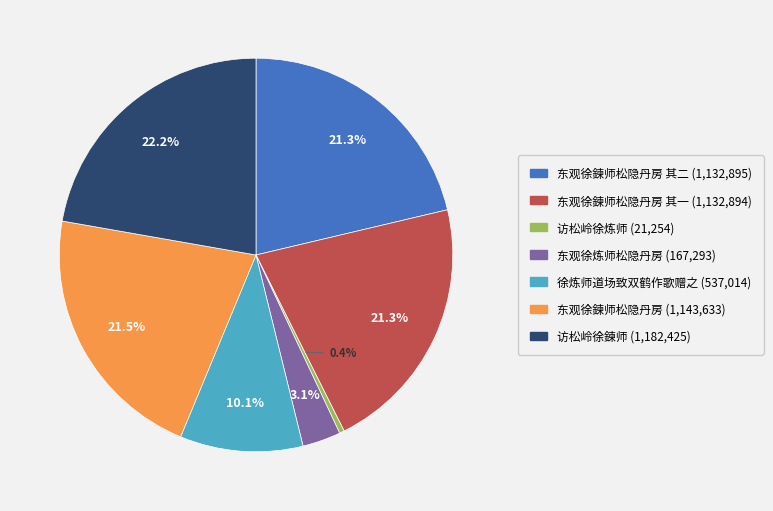

How many segments does this pie chart have?

7